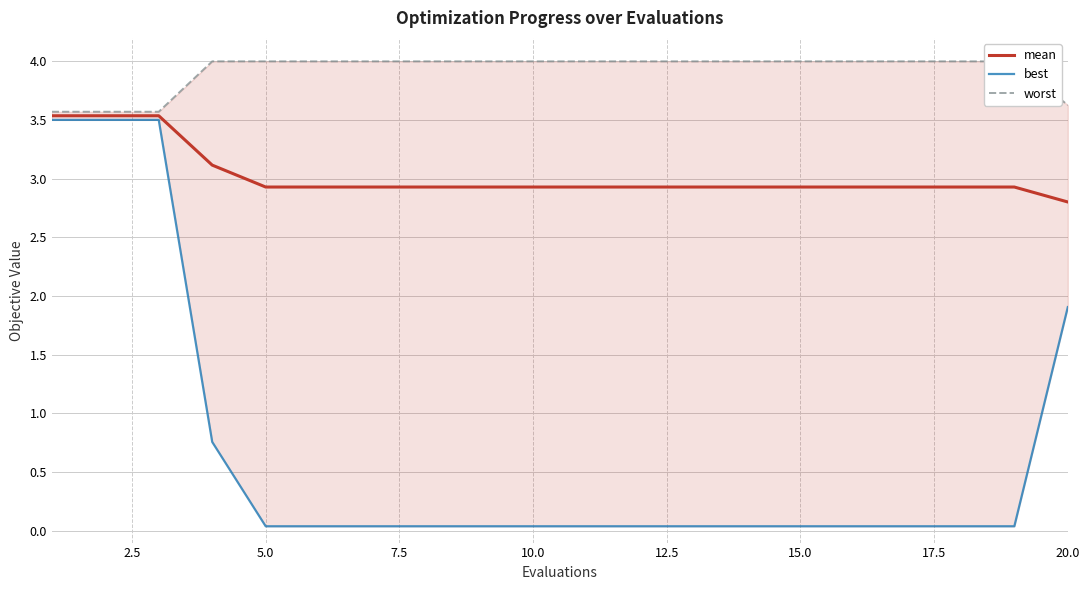

What is the sum of the best values at 11 and 17.5?

0.1